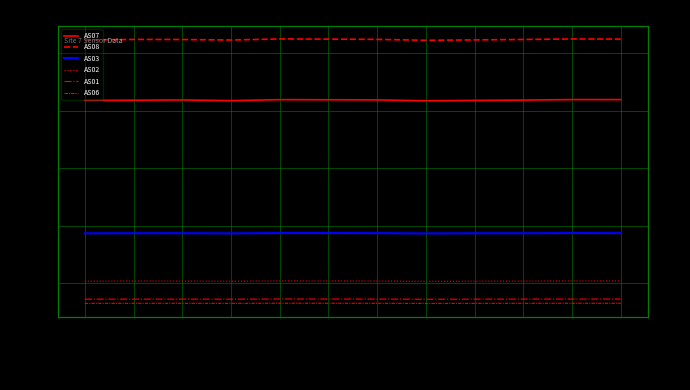

The value of AS01 at 1693395565 is 7236. True or false?

True